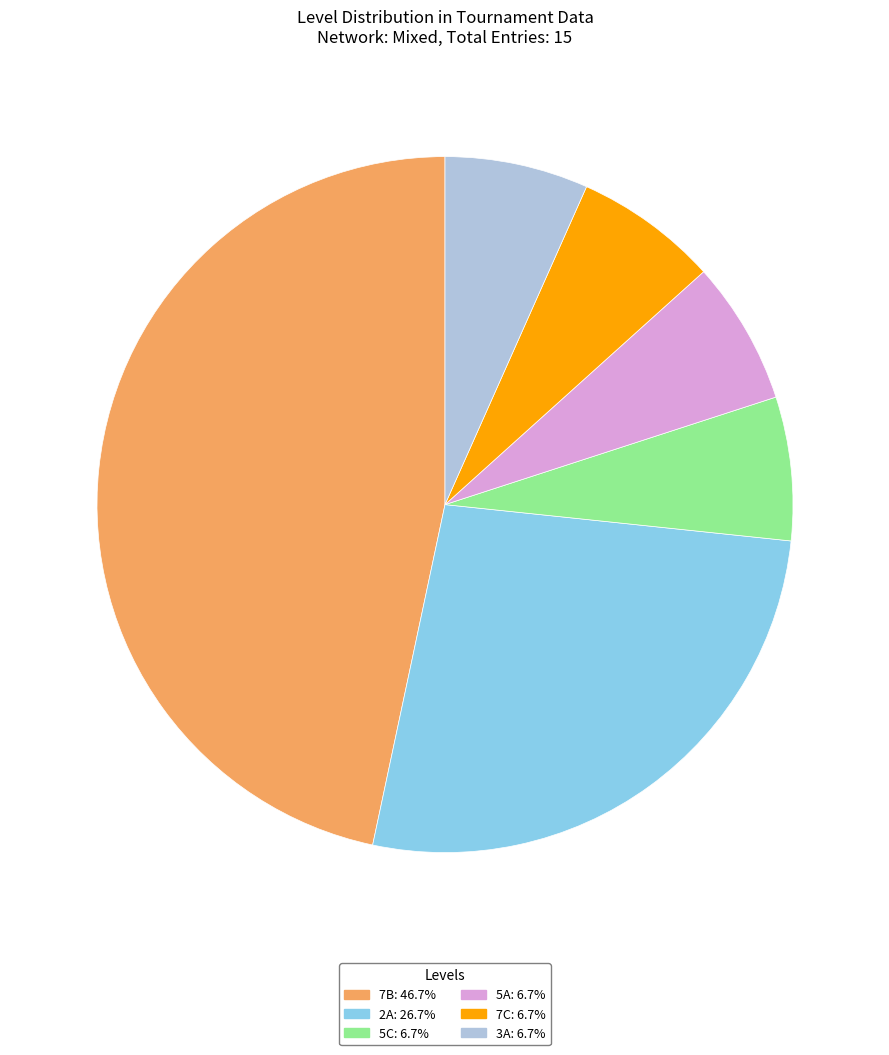

What is the ratio of the value at 7C: 6.7% to the value at 5A: 6.7%?

1.0